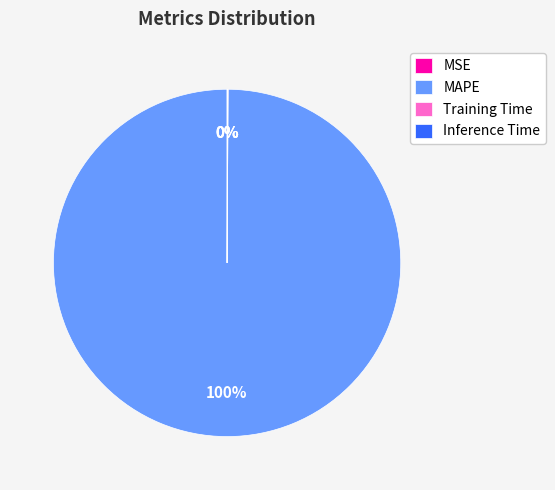

What is the largest slice in the pie chart?

MAPE